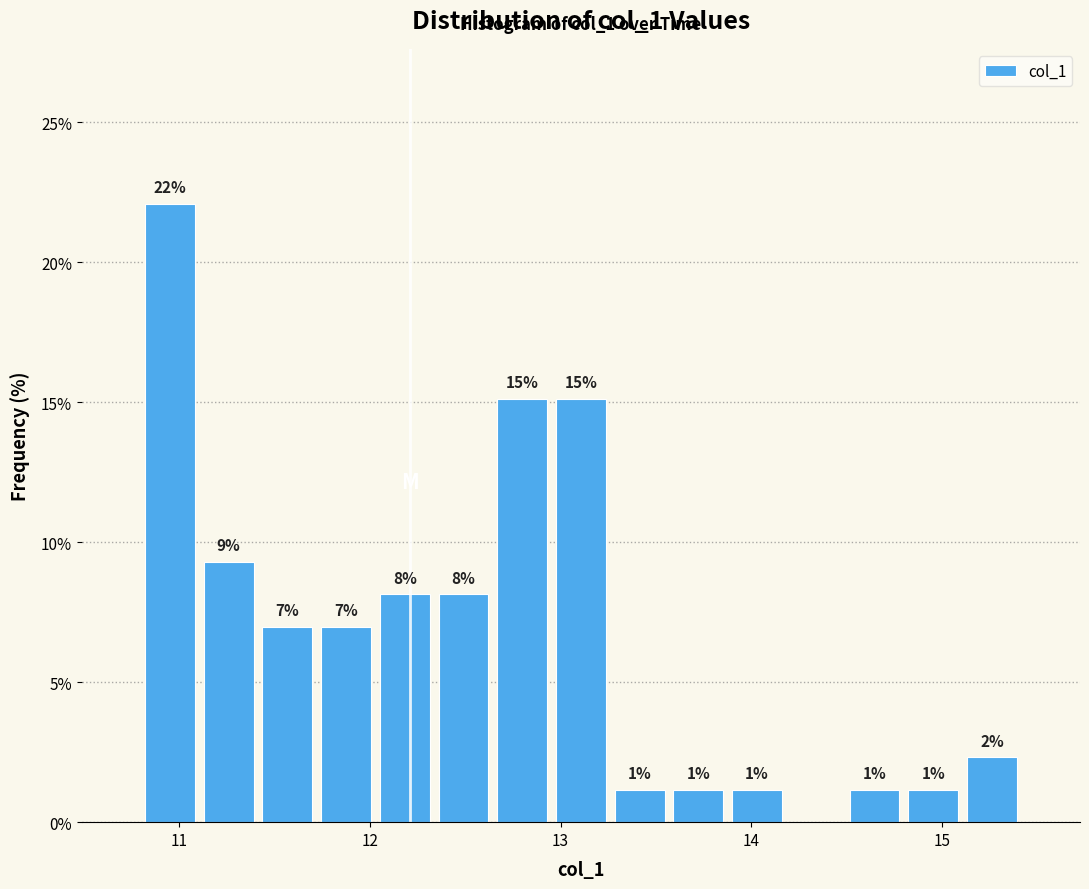

Read against the x-axis, roughly where is the centre of the tallest bar?

11.0